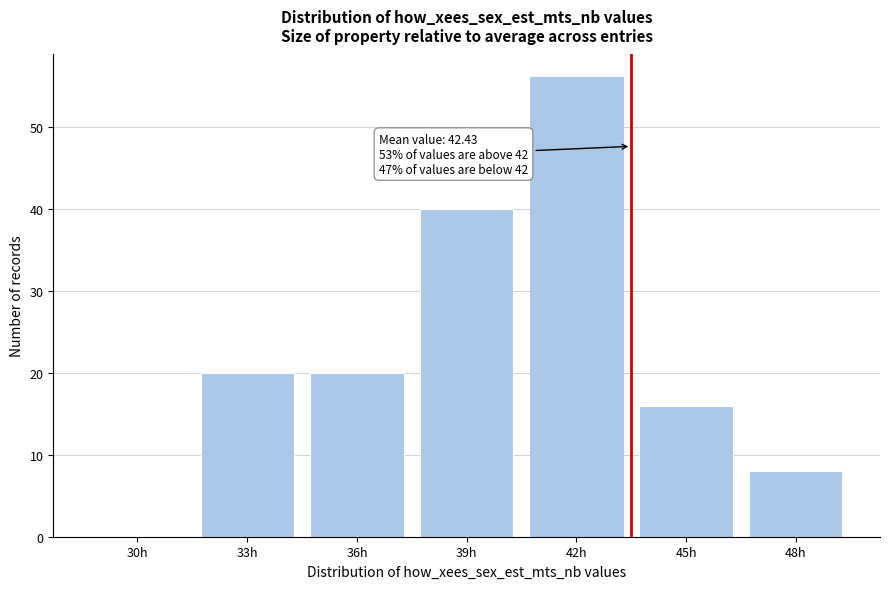

Reading left to right, extract all data points from this chart.

30h=0	33h=20	36h=20	39h=40	42h=56	45h=16	48h=8